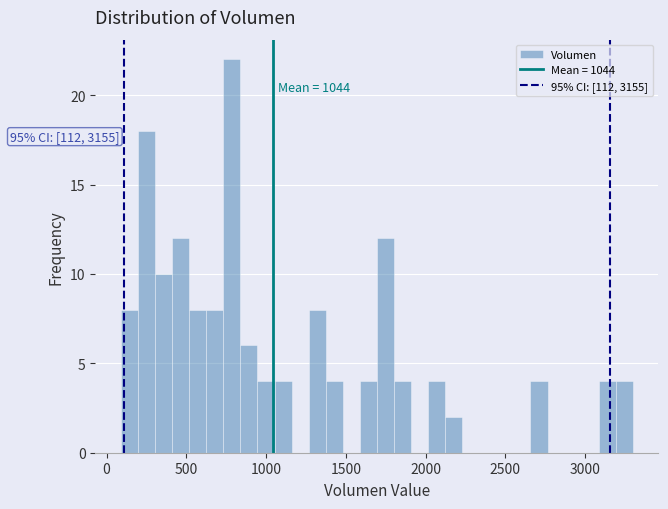

Read against the x-axis, roughly where is the centre of the tallest bar?

800